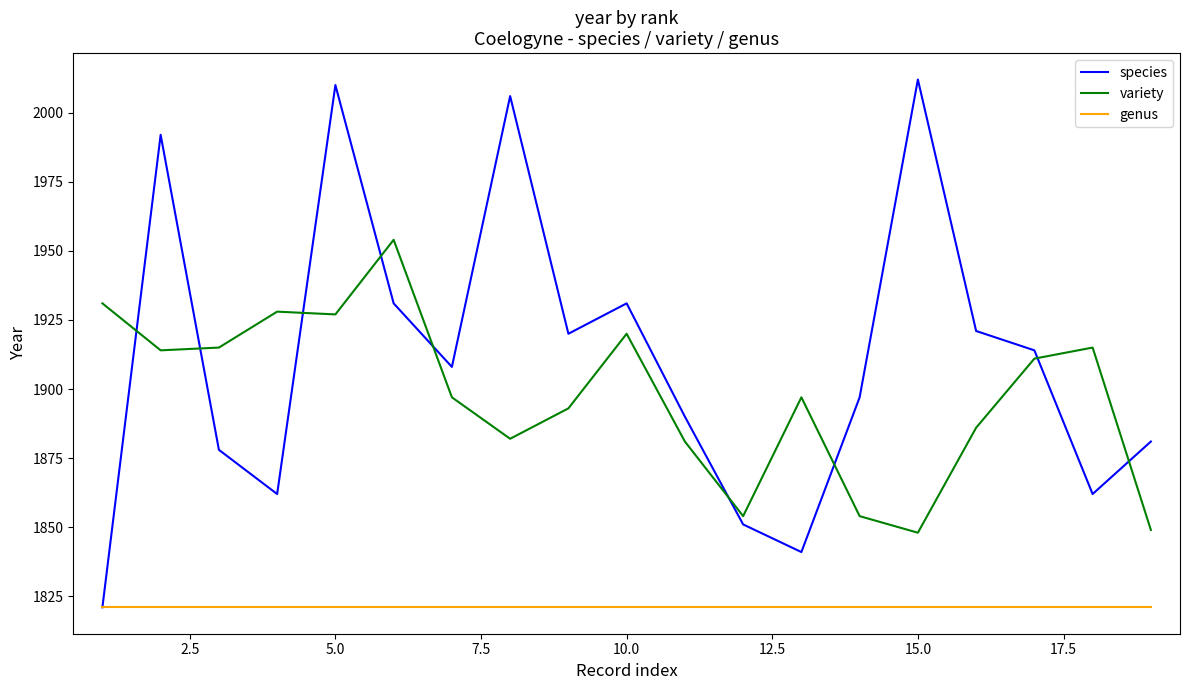

What is the maximum value for genus?

1821